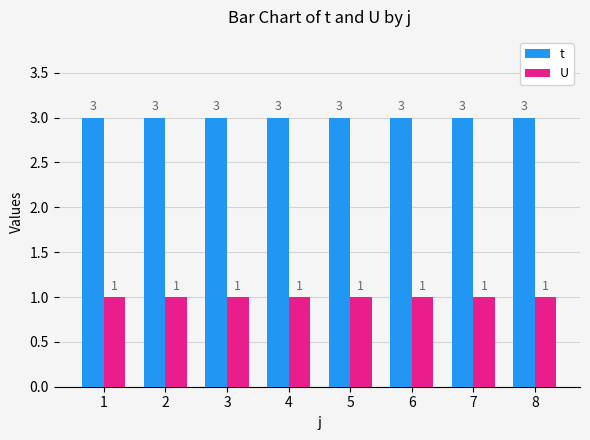

Reading left to right, transcribe all the data shown in this chart.

t: 3	3	3	3	3	3	3	3
U: 1	1	1	1	1	1	1	1